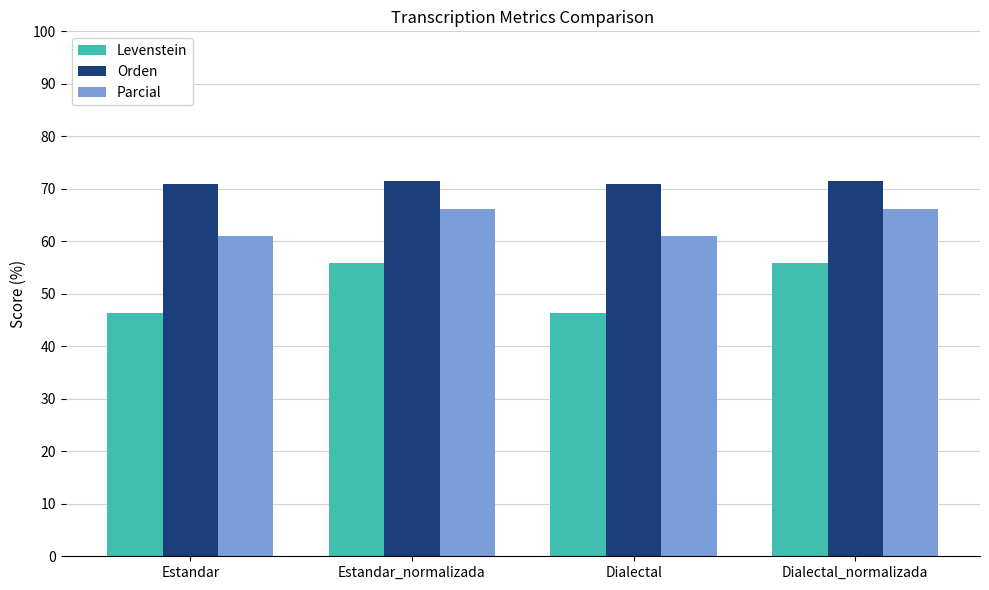

The Parcial series shows 61.0 at Dialectal. True or false?

True